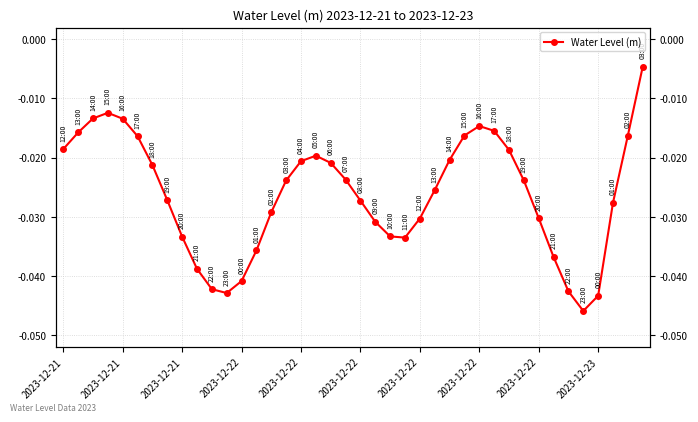

Between 2023-12-22 and 2023-12-22, which is larger?

2023-12-22